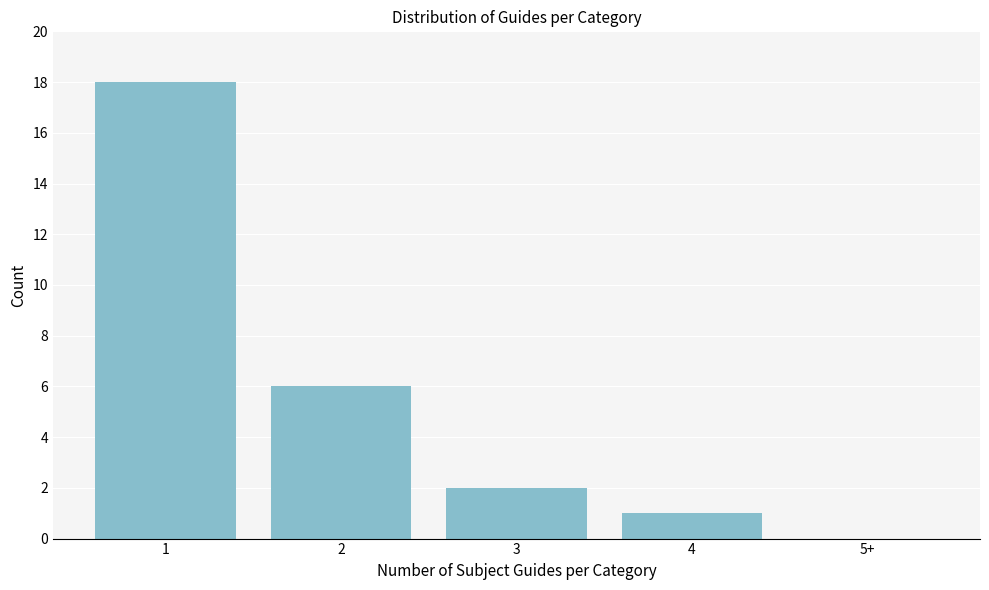

Reading right to left, transcribe all the data shown in this chart.

5+=0	4=1	3=2	2=6	1=18